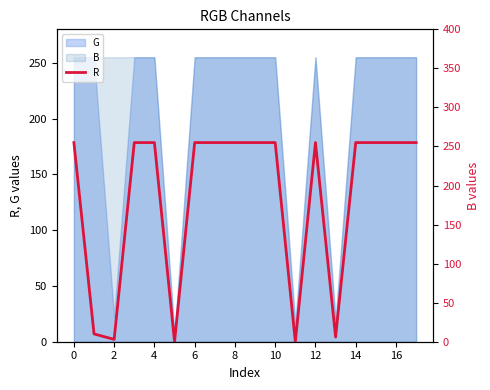

The value at 11 is 0. True or false?

True